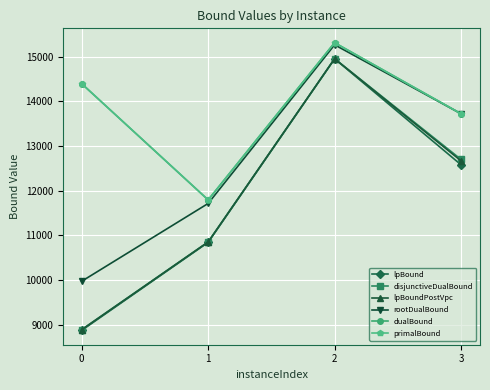

Reading left to right, list all the values displayed in this chart.

lpBound: 0=8877.0	1=10845.5	2=14951.3	3=12579.6
disjunctiveDualBound: 0=8894.3	1=10854.1	2=14951.3	3=12700.2
lpBoundPostVpc: 0=8891.0	1=10853.8	2=14951.3	3=12667.9
rootDualBound: 0=9975.3	1=11715.0	2=15263.0	3=13721.0
dualBound: 0=14392.0	1=11794.0	2=15310.0	3=13721.0
primalBound: 0=14393.0	1=11794.0	2=15310.0	3=13721.0